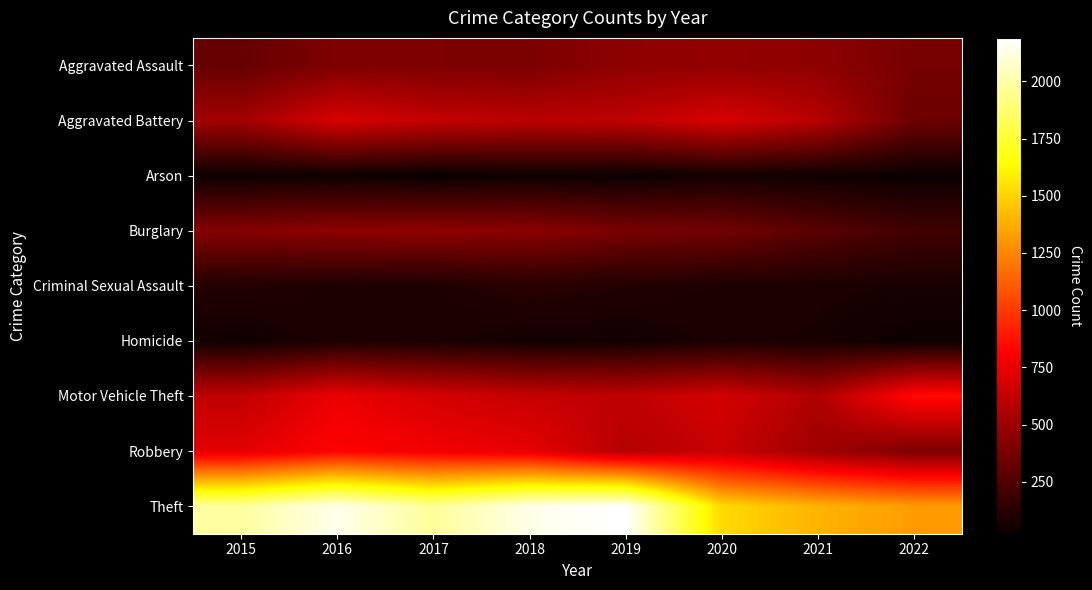

Reading left to right, list all the values displayed in this chart.

Aggravated Assault: 2015=323	2016=402	2017=396	2018=392	2019=452	2020=468	2021=452	2022=377
Aggravated Battery: 2015=515	2016=691	2017=623	2018=600	2019=608	2020=691	2021=587	2022=341
Arson: 2015=35	2016=40	2017=23	2018=37	2019=32	2020=55	2021=43	2022=29
Burglary: 2015=422	2016=451	2017=453	2018=443	2019=383	2020=363	2021=280	2022=202
Criminal Sexual Assault: 2015=105	2016=87	2017=90	2018=122	2019=102	2020=88	2021=82	2022=70
Homicide: 2015=50	2016=87	2017=82	2018=56	2019=53	2020=81	2021=69	2022=35
Motor Vehicle Theft: 2015=614	2016=756	2017=680	2018=631	2019=611	2020=675	2021=560	2022=853
Robbery: 2015=726	2016=819	2017=780	2018=741	2019=577	2020=639	2021=506	2022=397
Theft: 2015=1981	2016=2148	2017=1968	2018=2140	2019=2190	2020=1518	2021=1392	2022=1318